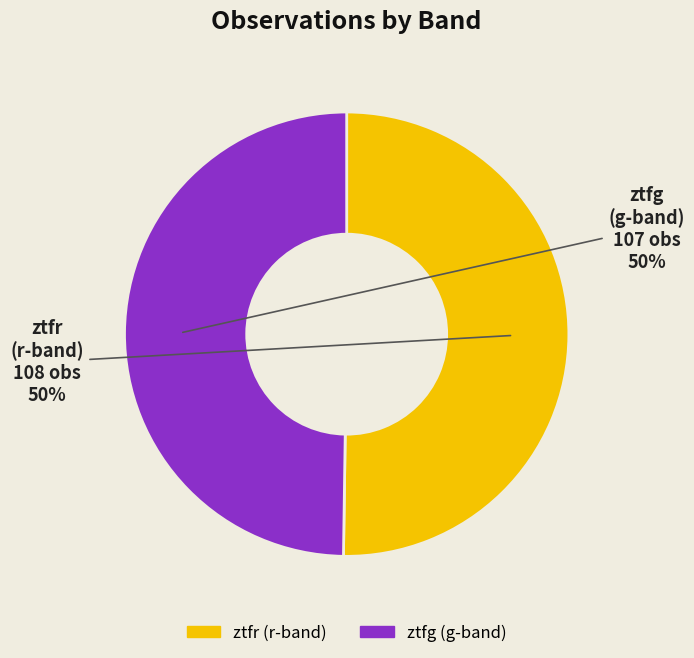

What is the ratio of the value at ztfg to the value at ztfr?

1.0